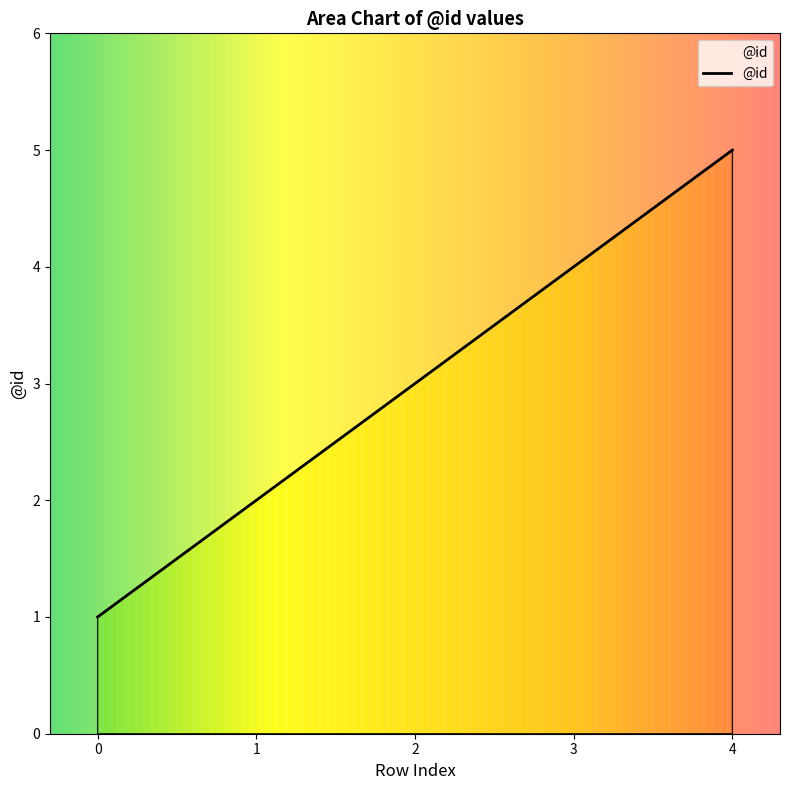

Reading left to right, what are all the values shown in this chart?

1	2	3	4	5